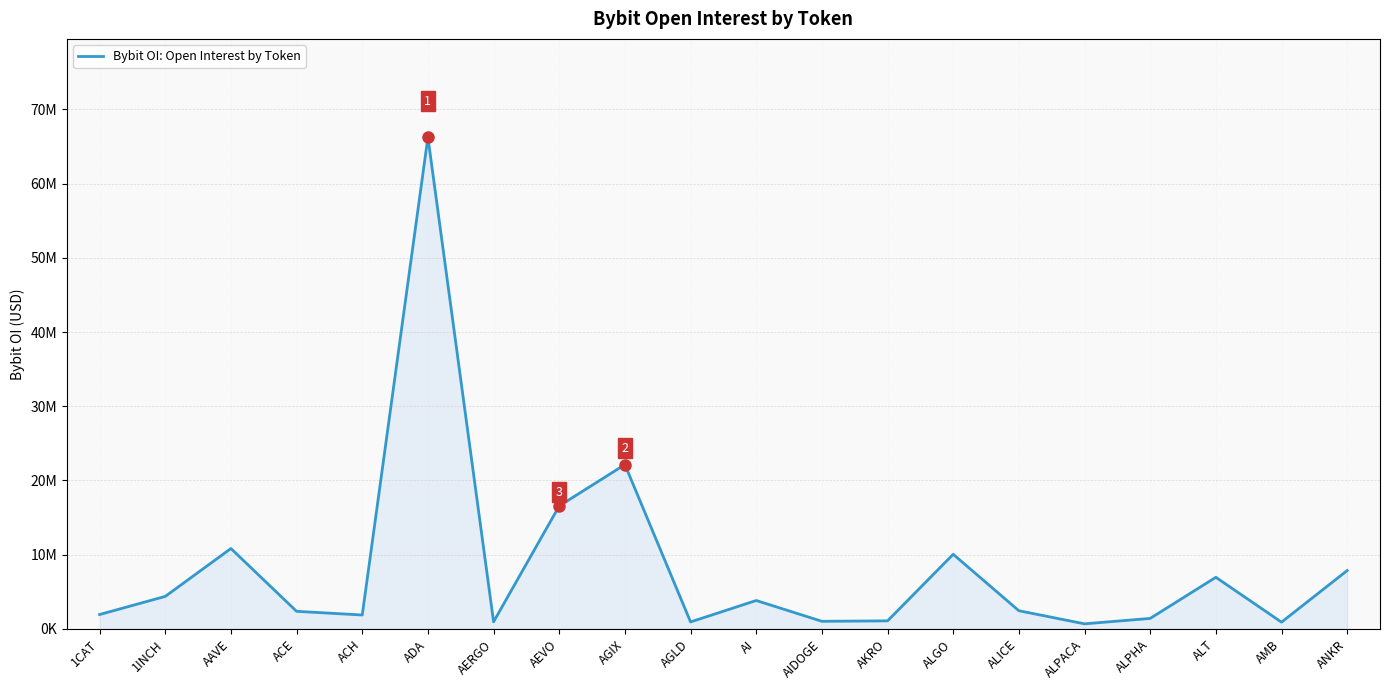

Is this an area chart (filled region under the line)?

Yes